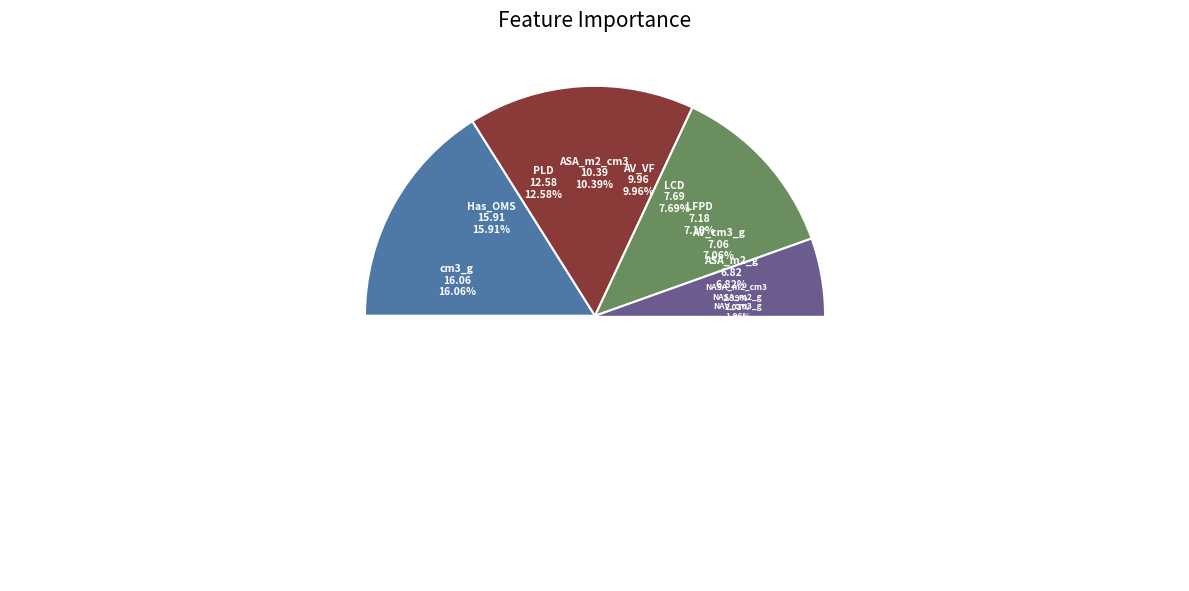

Is it true that ASA_m2_g is 7% of the pie?

True